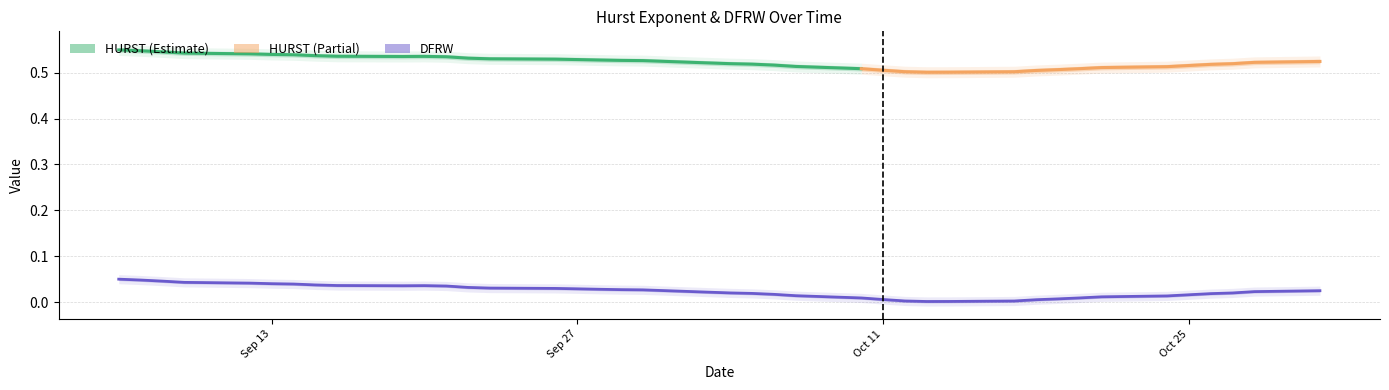

What is the sum of the values at 2011-09-14 and 2011-10-27?

0.1